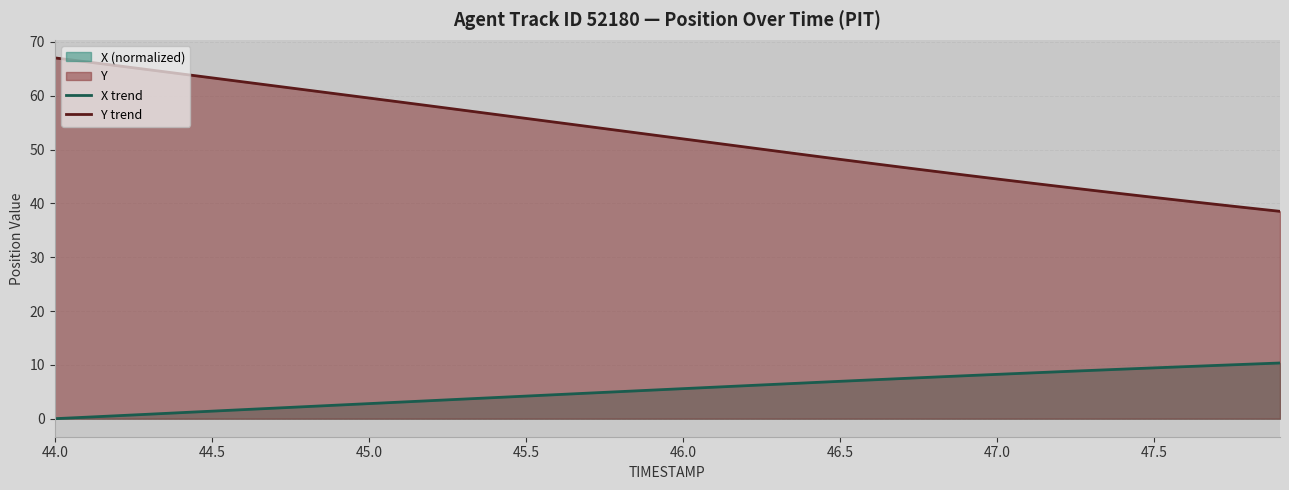

True or false: Y trend and X trend intersect in this chart.

False